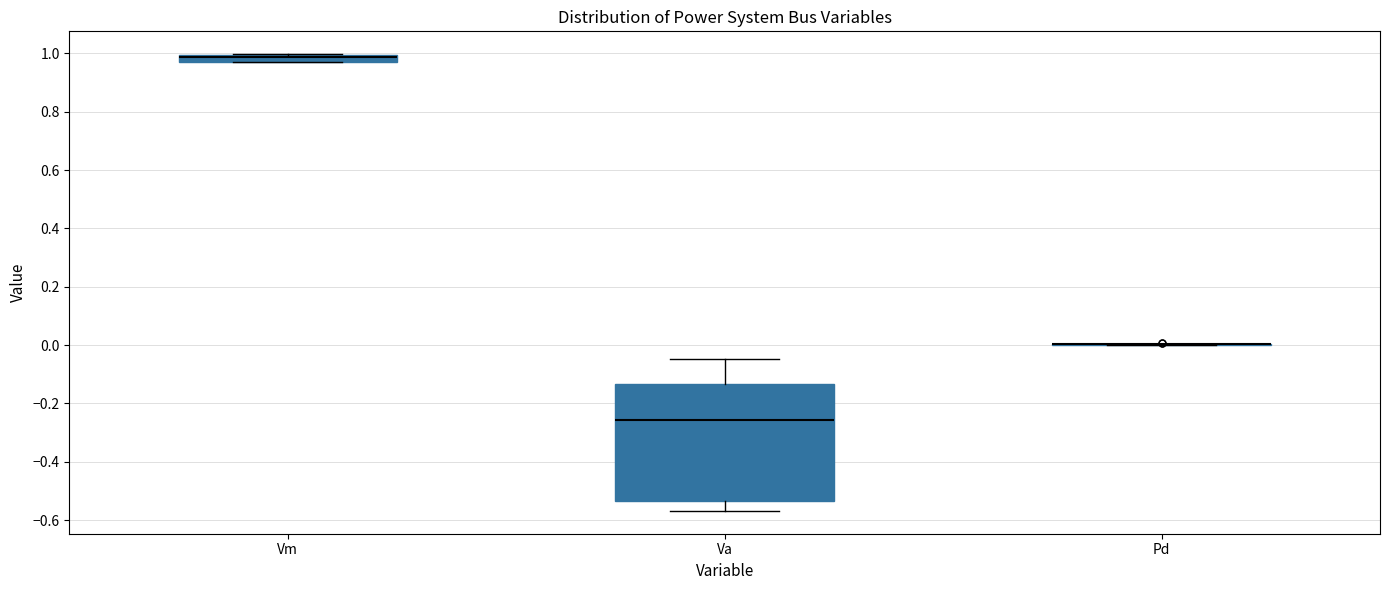

Which box is the tallest, from its lower edge to its upper edge?

Va